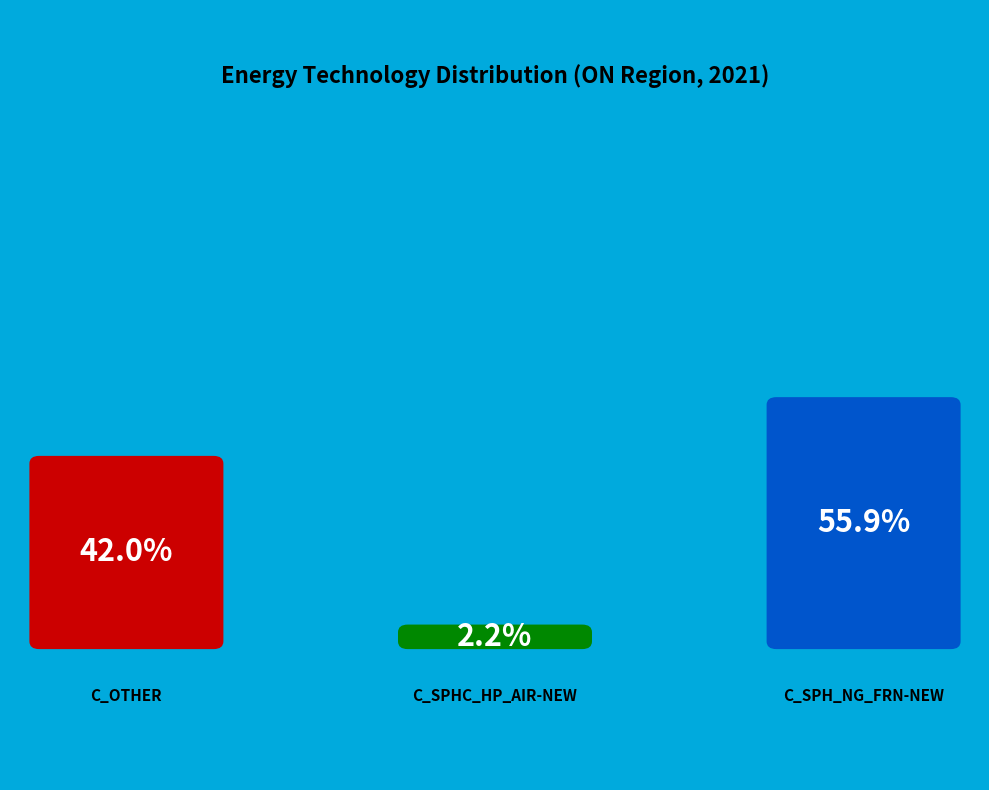

Is it true that C_SPH_NG_FRN-NEW is 56% of the pie?

True